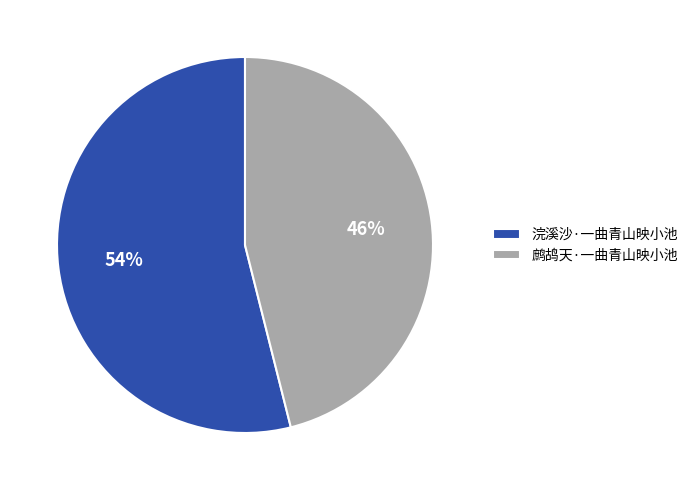

Does 鹧鸪天·一曲青山映小池 account for over 50% of the chart?

No